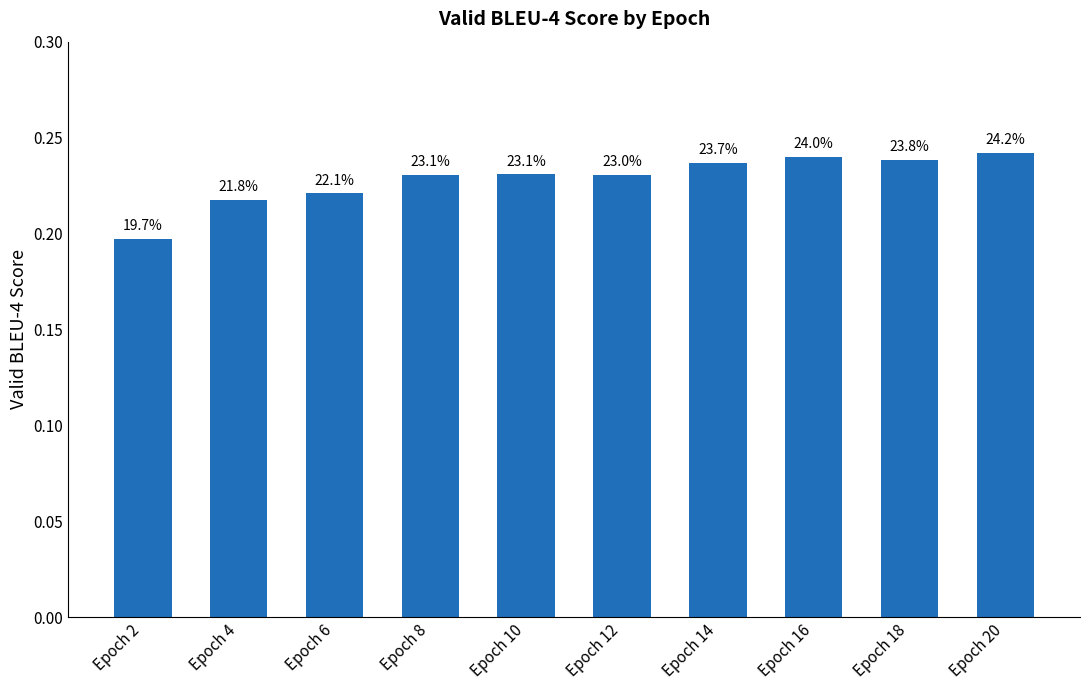

Reading left to right, list all the values displayed in this chart.

Epoch 2=0.2	Epoch 4=0.2	Epoch 6=0.2	Epoch 8=0.2	Epoch 10=0.2	Epoch 12=0.2	Epoch 14=0.2	Epoch 16=0.2	Epoch 18=0.2	Epoch 20=0.2